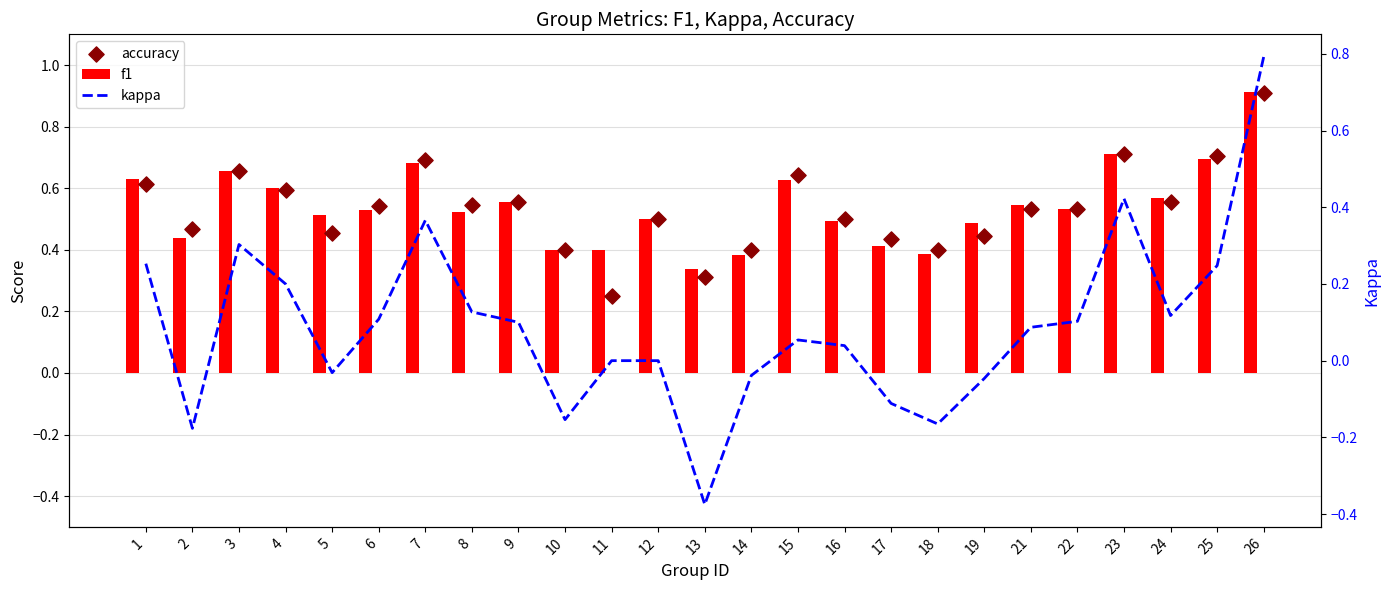

Which series has the largest total across all categories?

f1